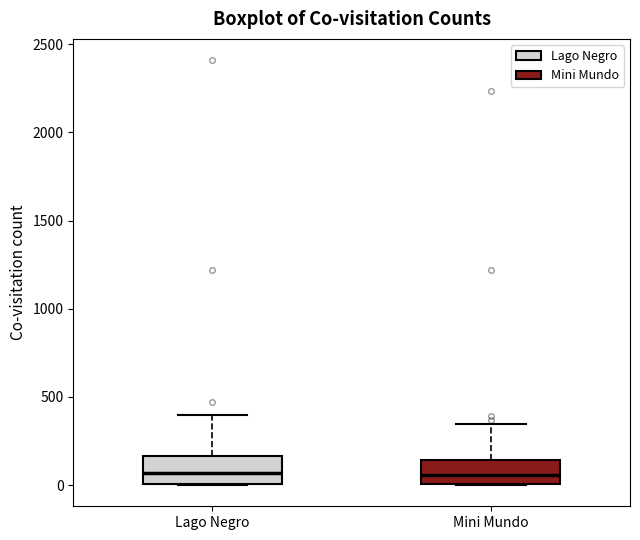

Reading left to right, transcribe this box plot: for each box, give where its median line is, the range the box spans, and where its two whiskers end, as read against the y-axis. The values are not printed on the chart, so give them approximately, as read against the axis.

Lago Negro: median 50, box 0 to 150, whiskers 0 to 400
Mini Mundo: median 50, box 0 to 150, whiskers 0 to 350